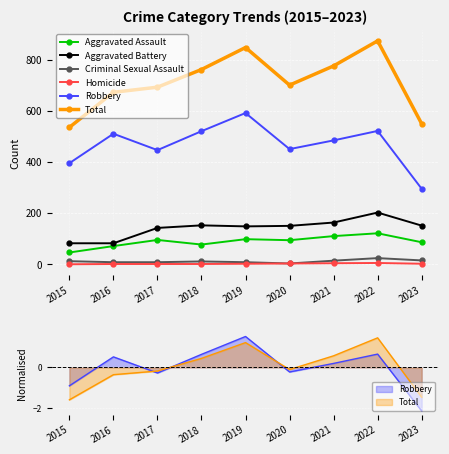

What are all the series names shown in the legend?

Aggravated Assault, Aggravated Battery, Criminal Sexual Assault, Homicide, Robbery, Total